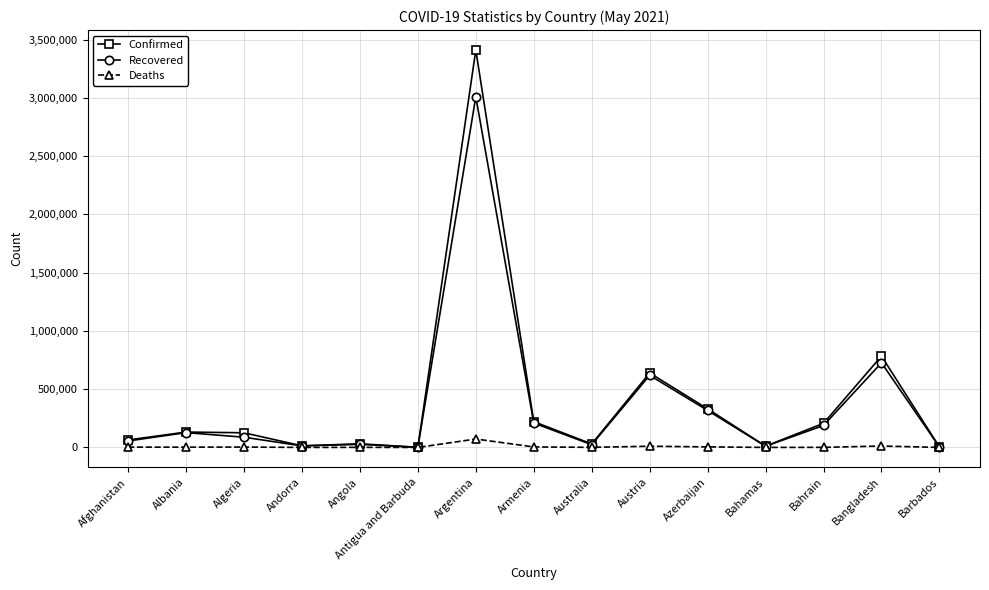

What is the difference between the Recovered values at Bangladesh and Argentina?

2283018